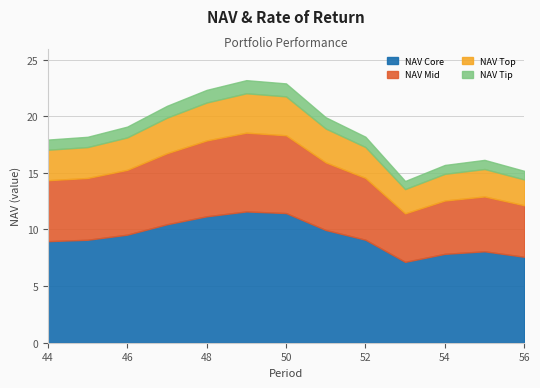

What is the total value across all series at 46?

19.1